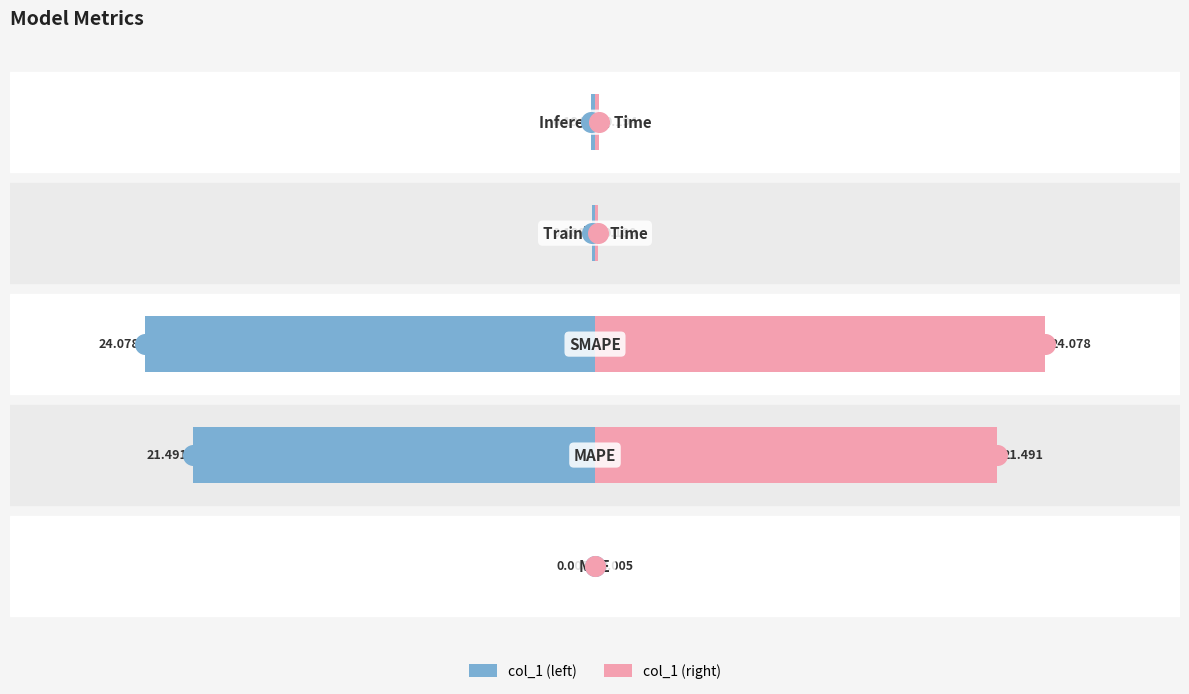

What are all the series names shown in the legend?

col_1 (left), col_1 (right)